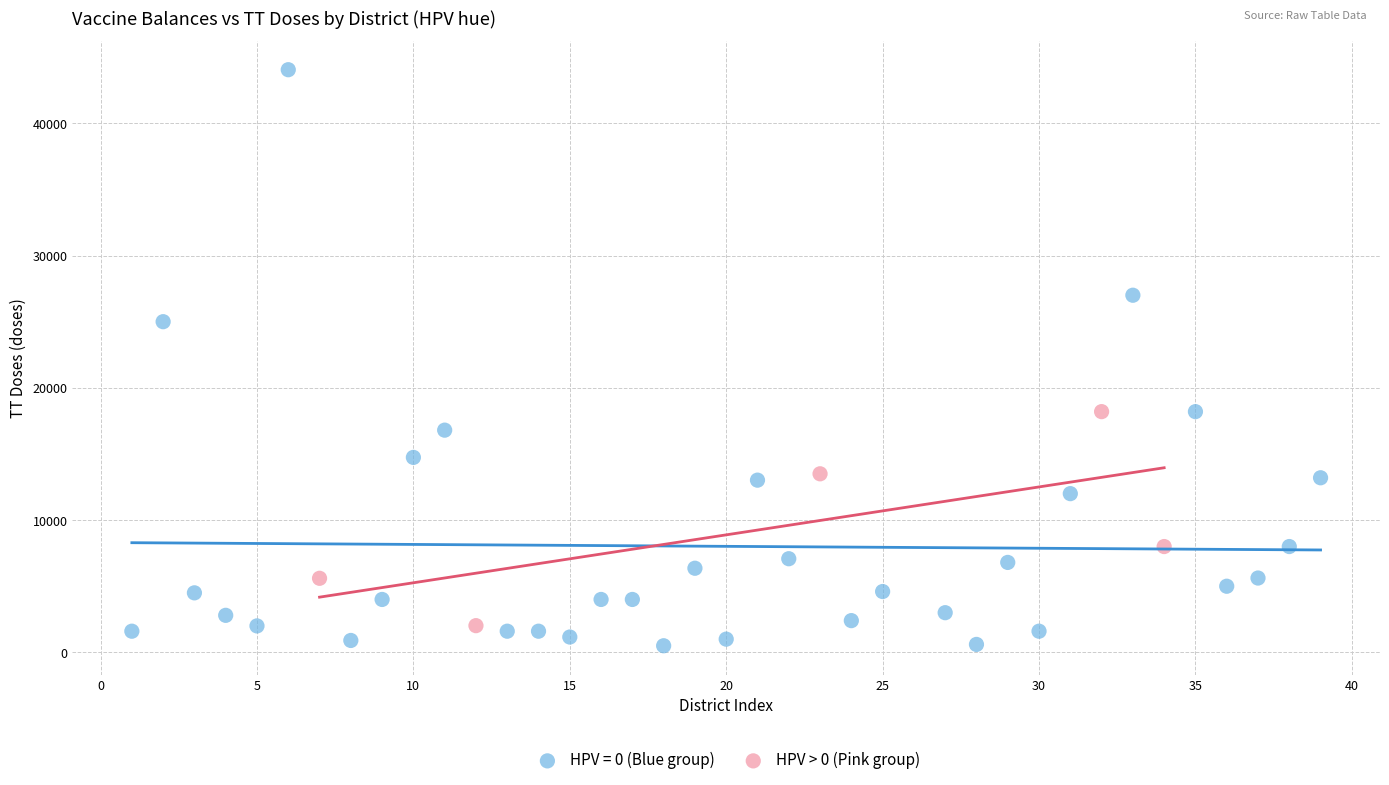

Which series contains the highest Y value?

HPV = 0 (Blue group)